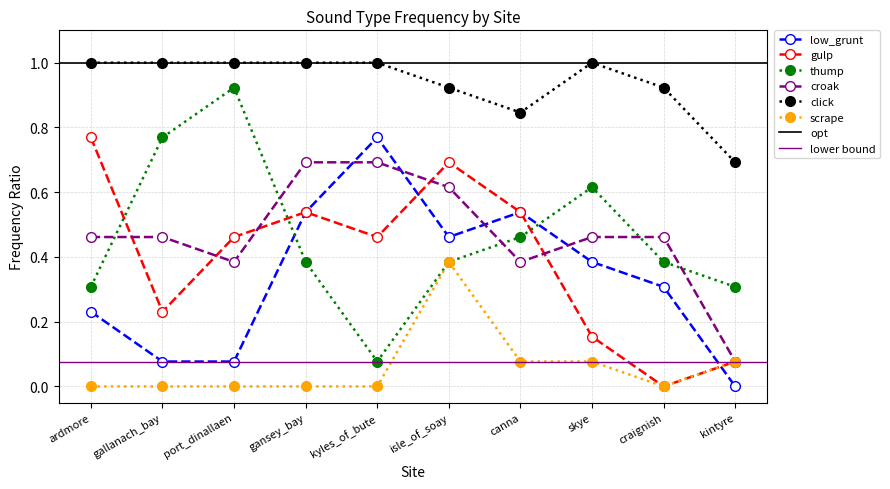

How many lines are shown in the chart?

6